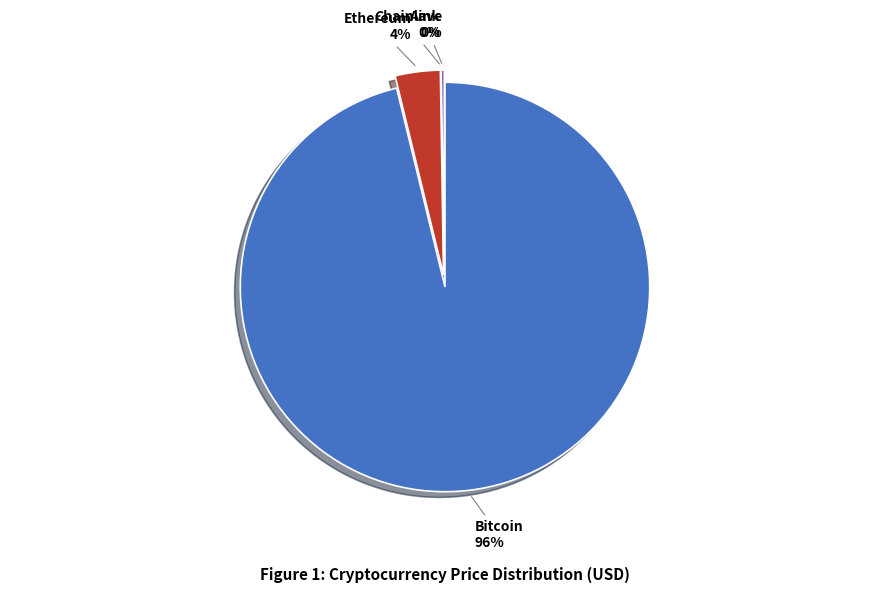

To the nearest percent, what is the difference between the largest and smallest slice percentages?

96%